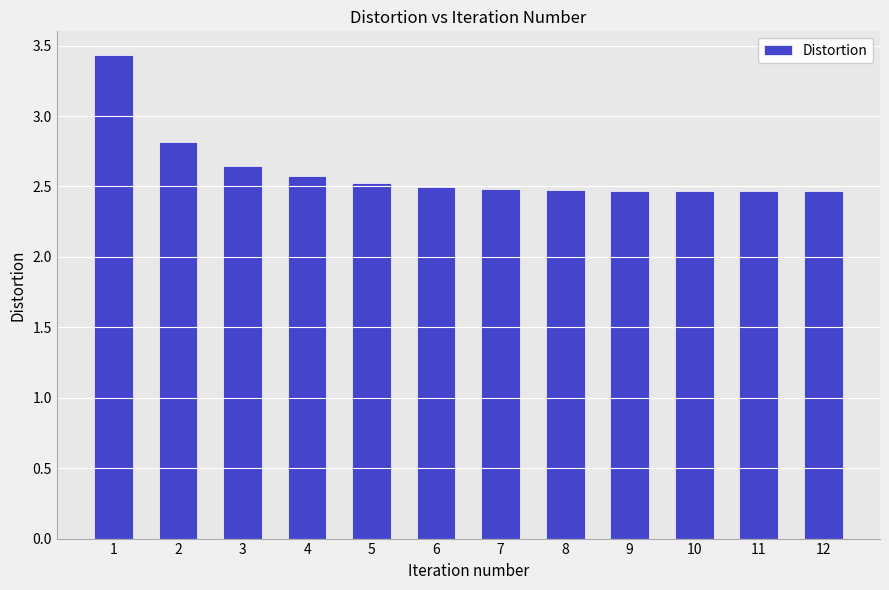

How many bars are there in total?

12